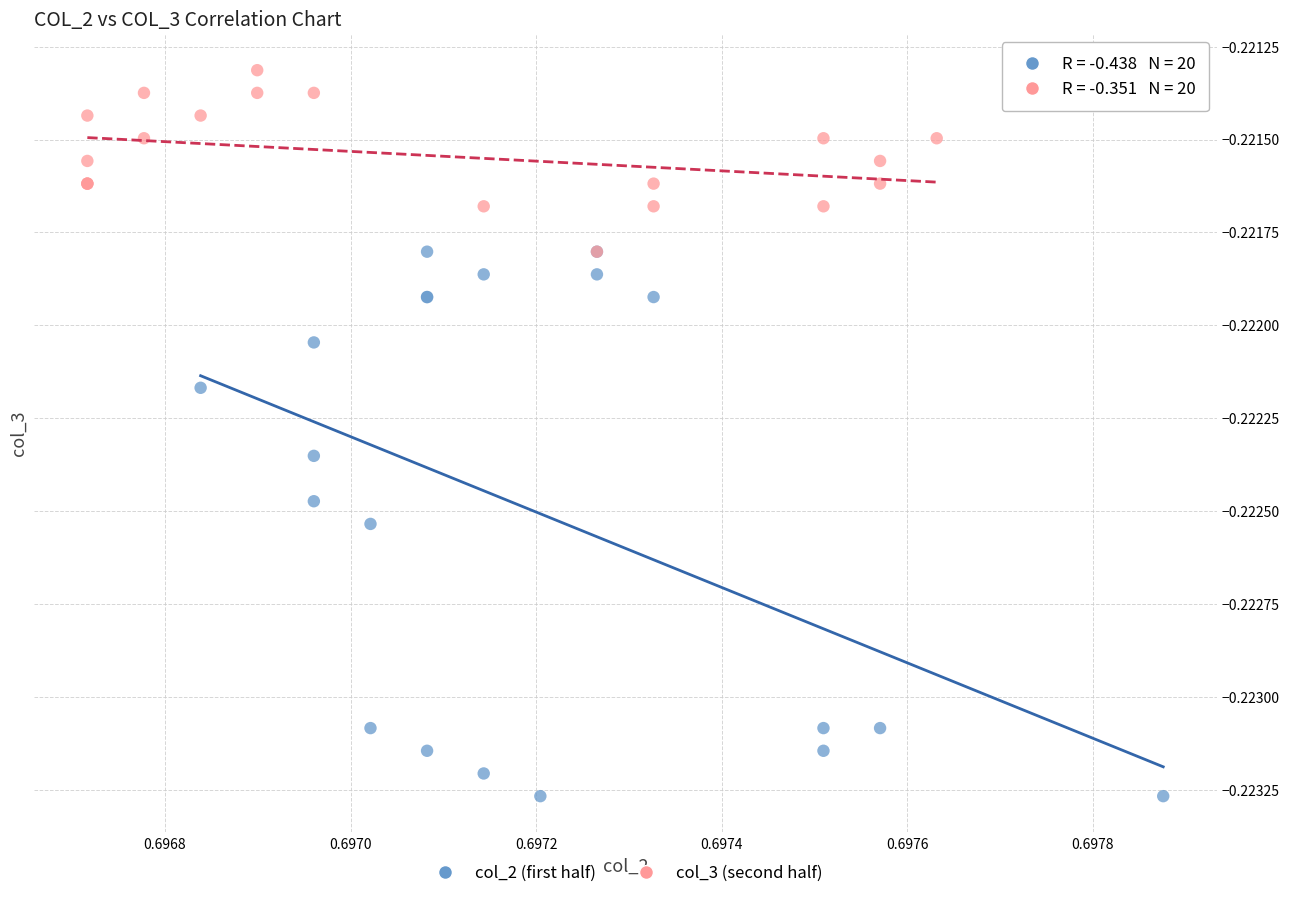

Which series contains the highest Y value?

col_3 (second half)